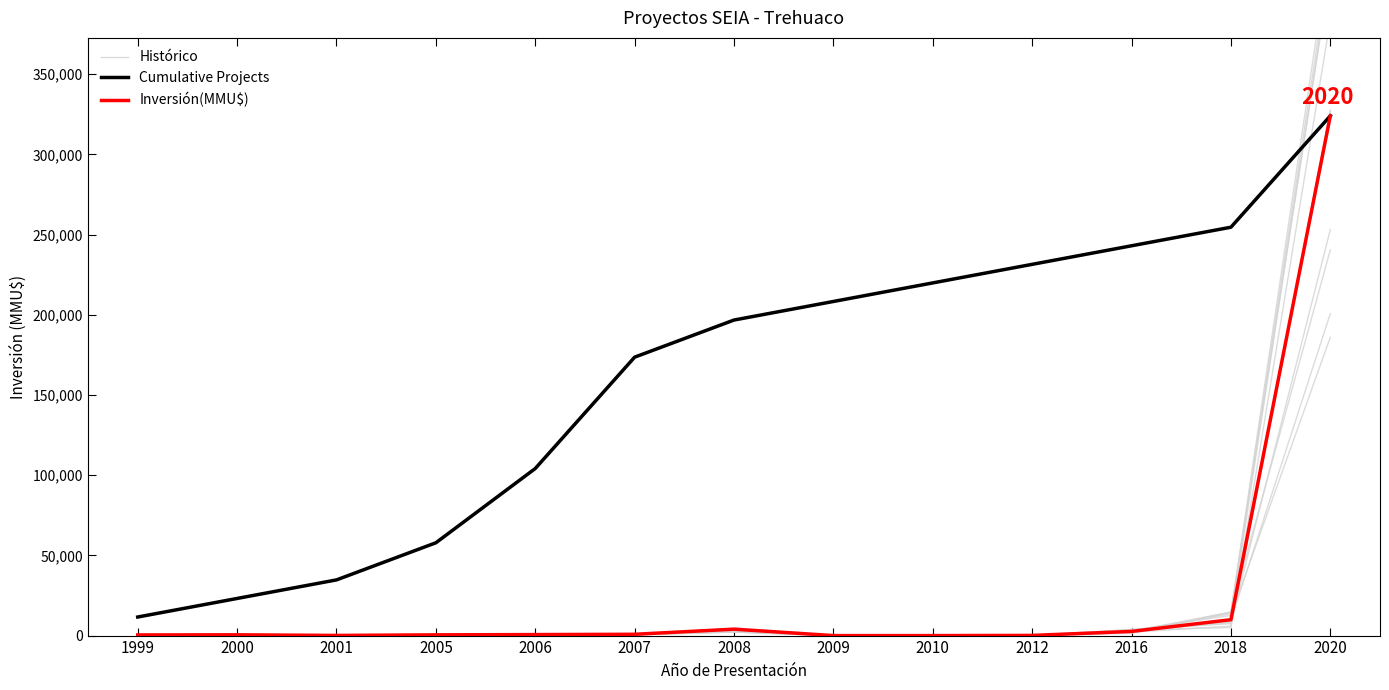

True or false: Cumulative Projects has a value of 324020.0 at 2020.

True